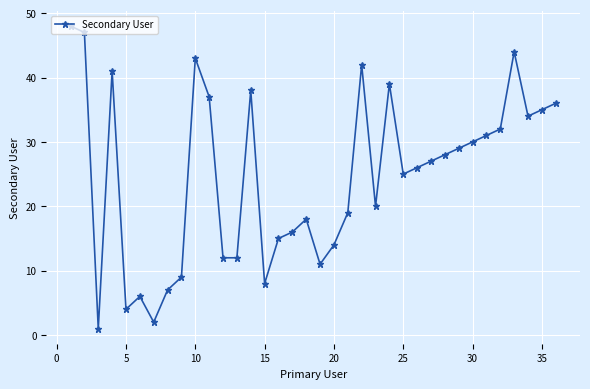

True or false: there are more than 2 points higher than both neighbors.

True